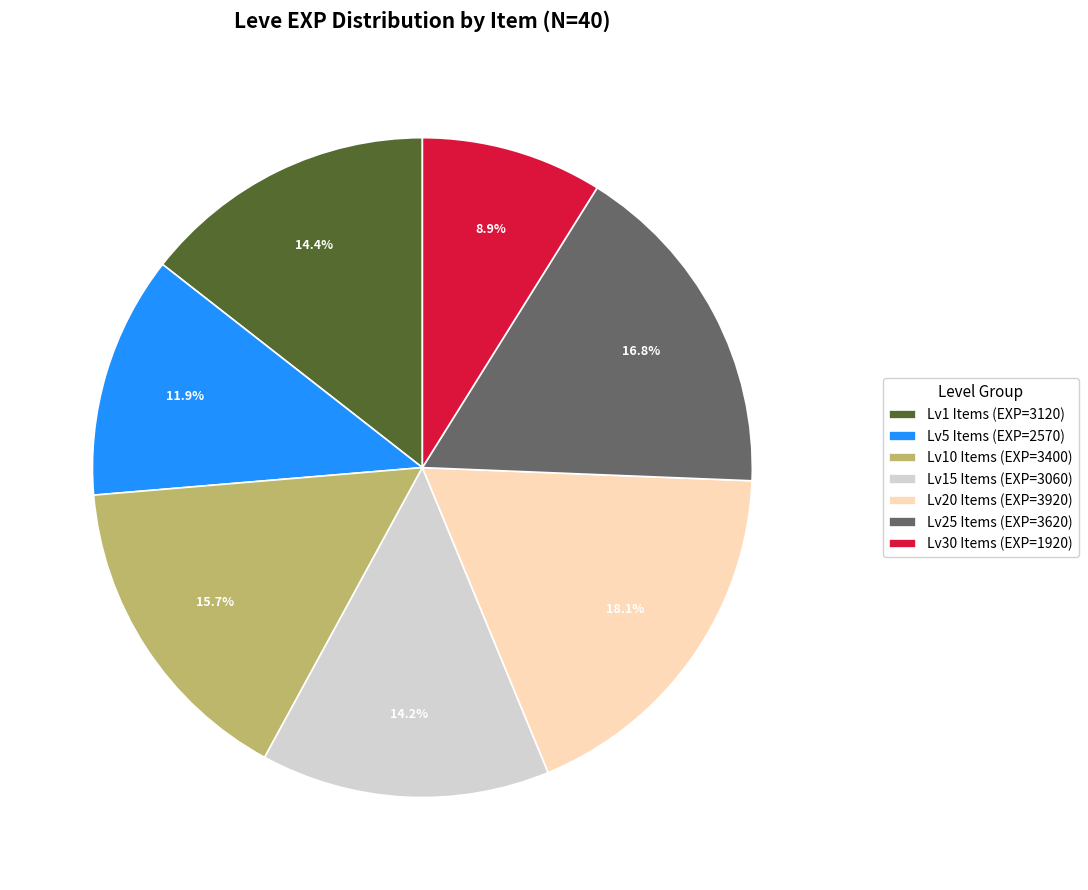

Is there any slice that represents more than half of the pie?

No